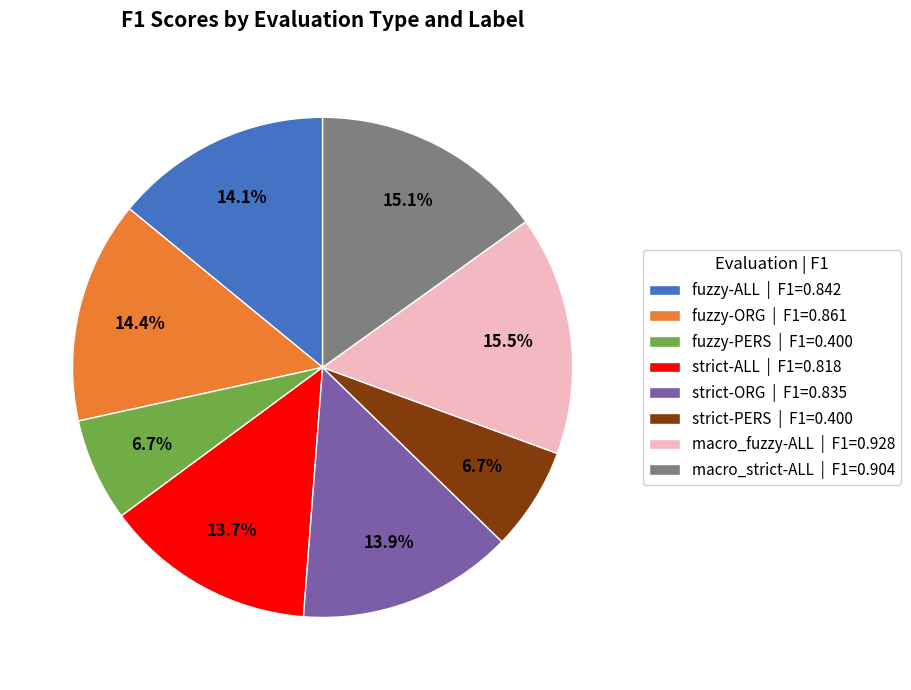

Is the sum of macro_fuzzy-ALL and macro_strict-ALL greater than half?

No